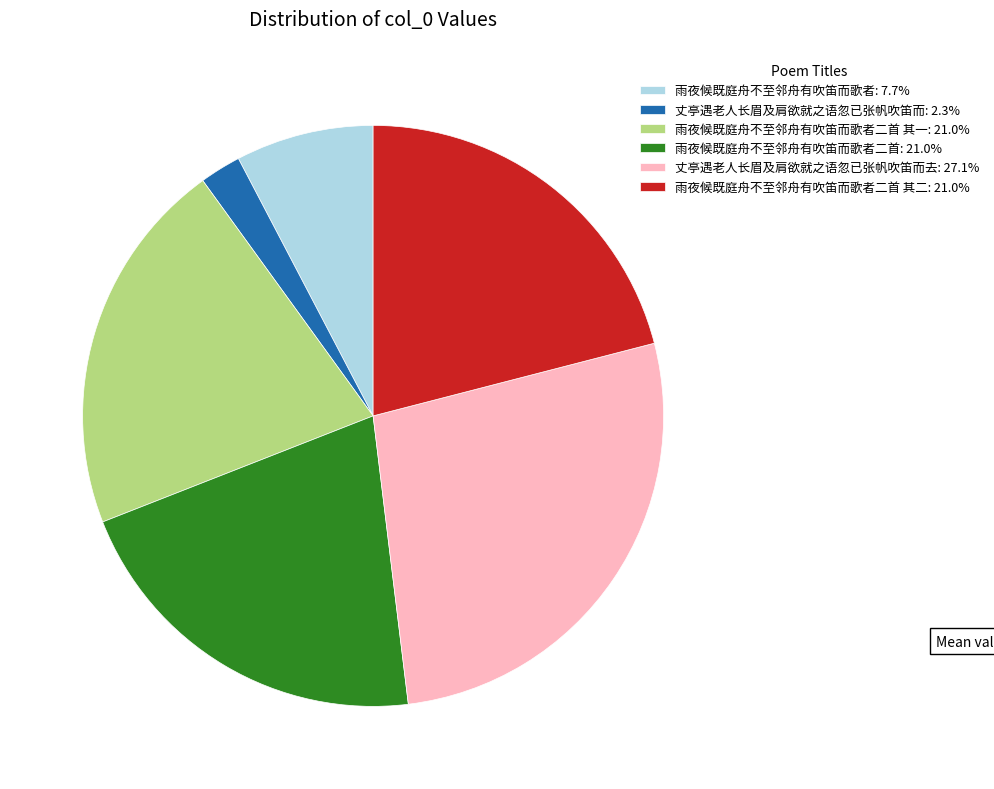

How many slices are in this pie chart?

6